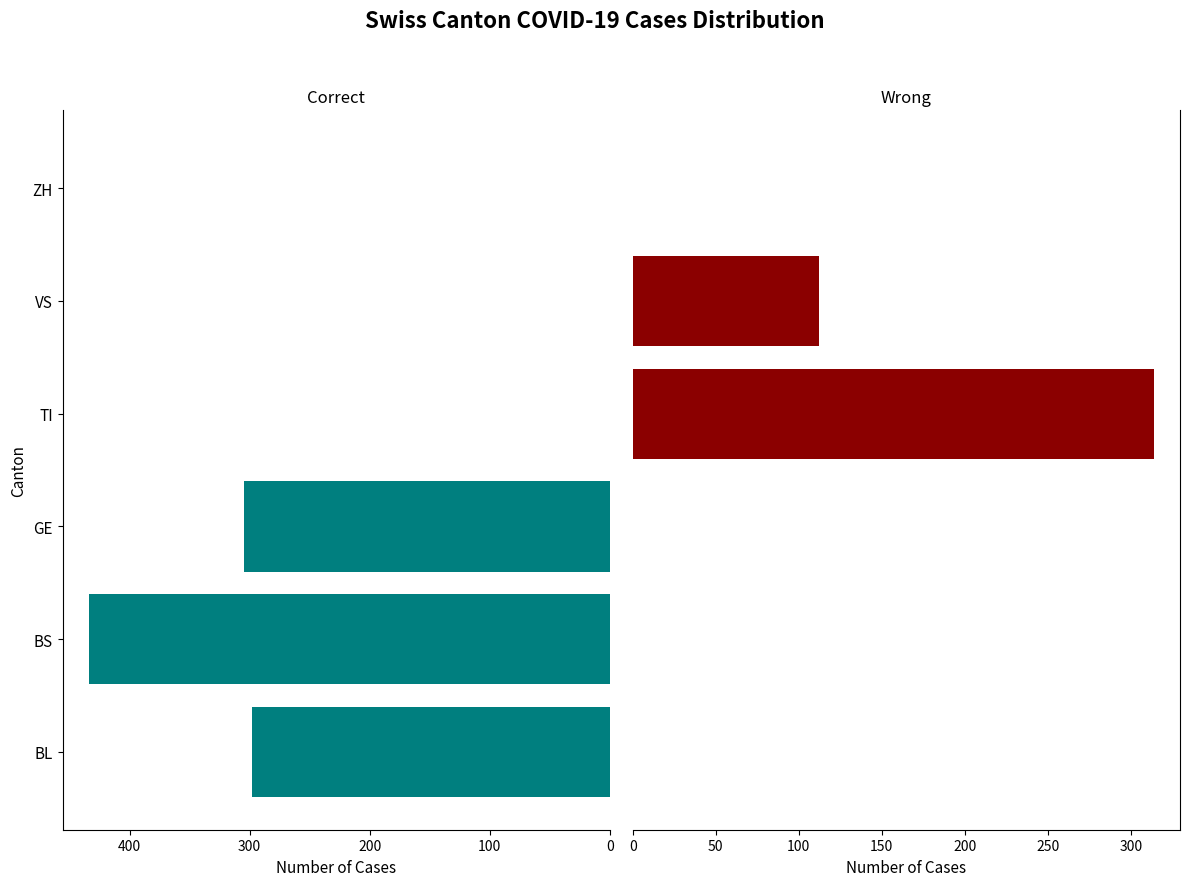

How many data points in Correct are above 298?

2